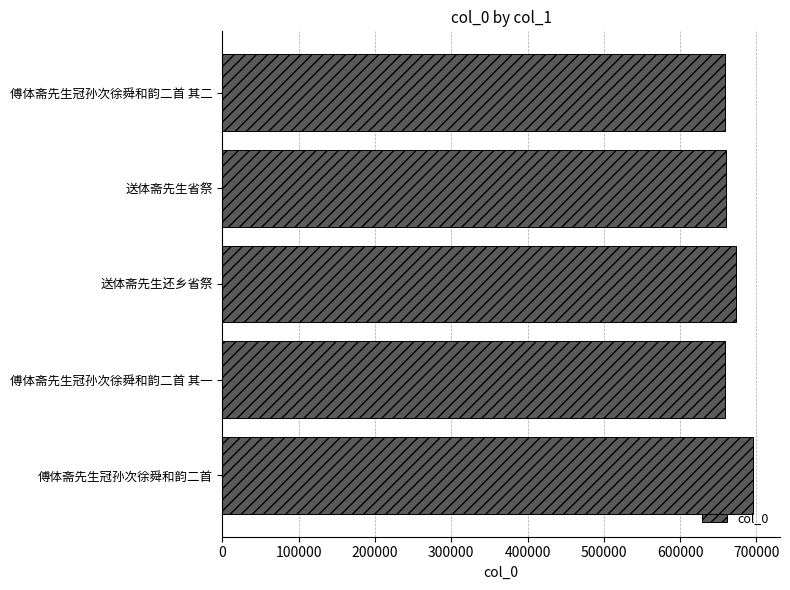

What is the sum of the values at 傅体斋先生冠孙次徐舜和韵二首 and 傅体斋先生冠孙次徐舜和韵二首 其二?

1355564